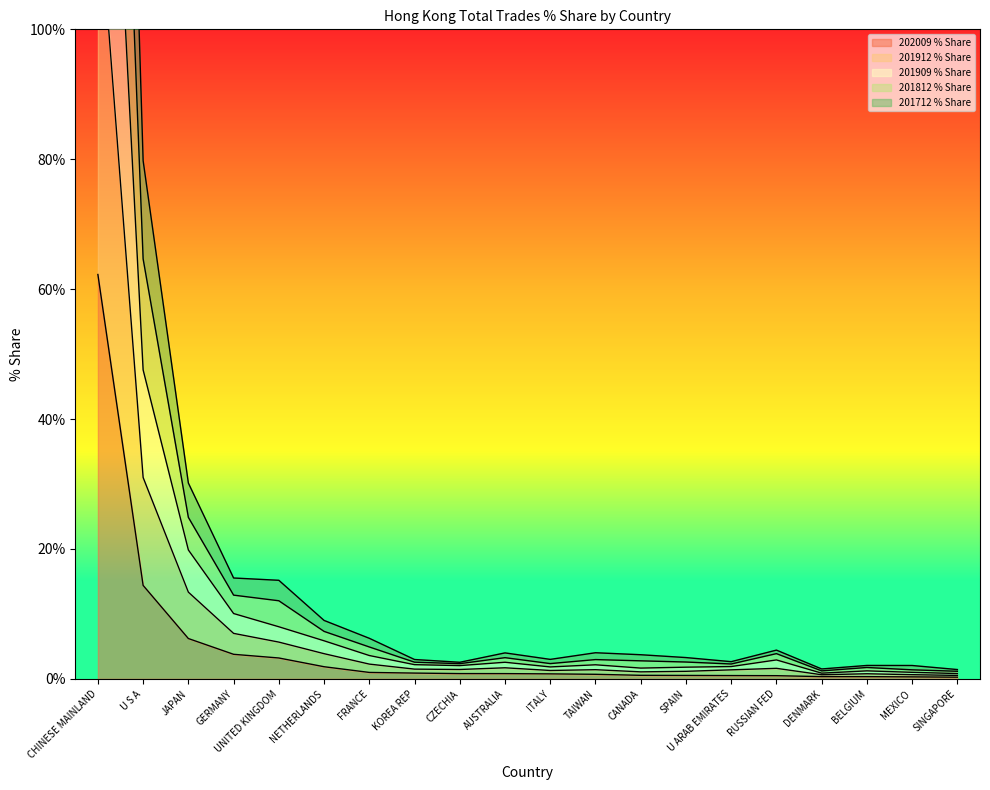

True or false: 201812 % Share and 201912 % Share intersect in this chart.

False